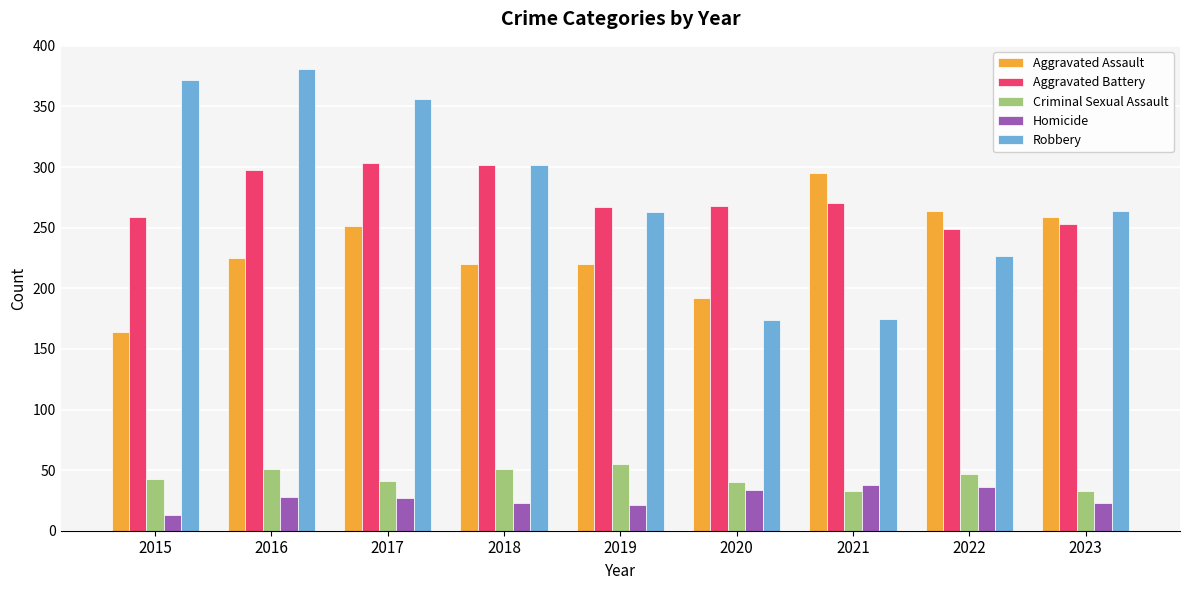

Is the value of Aggravated Battery at 2023 greater than the value of Aggravated Assault at 2022?

No